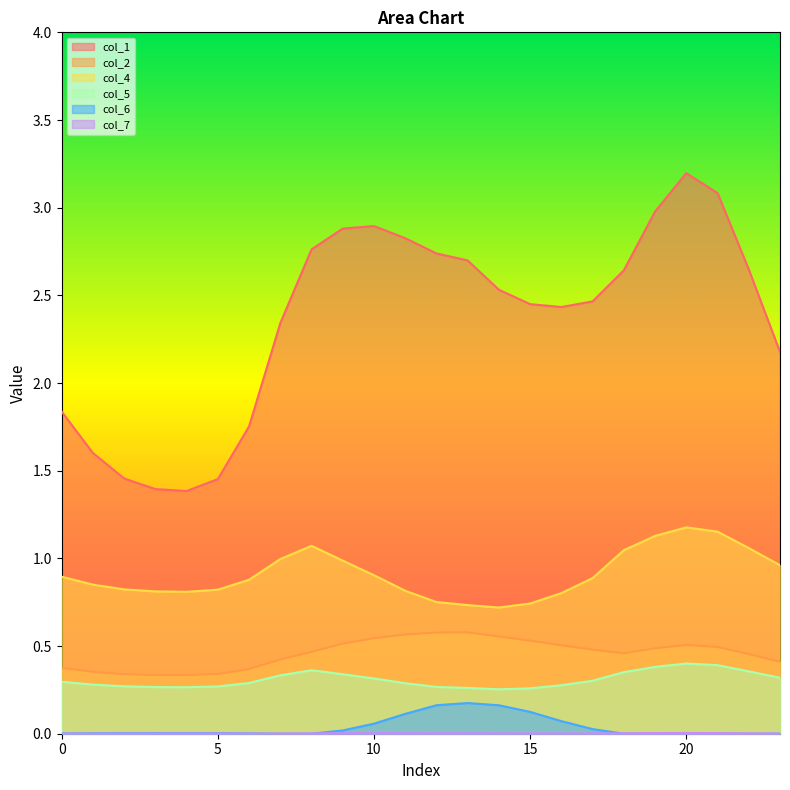

Which series has the largest total across all categories?

col_1